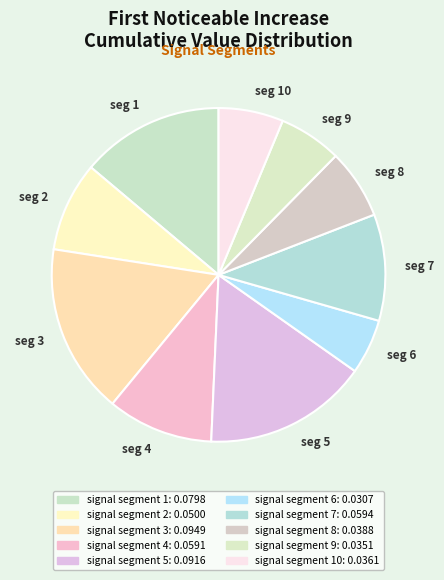

Is it true that seg 6 is 1% of the pie?

False